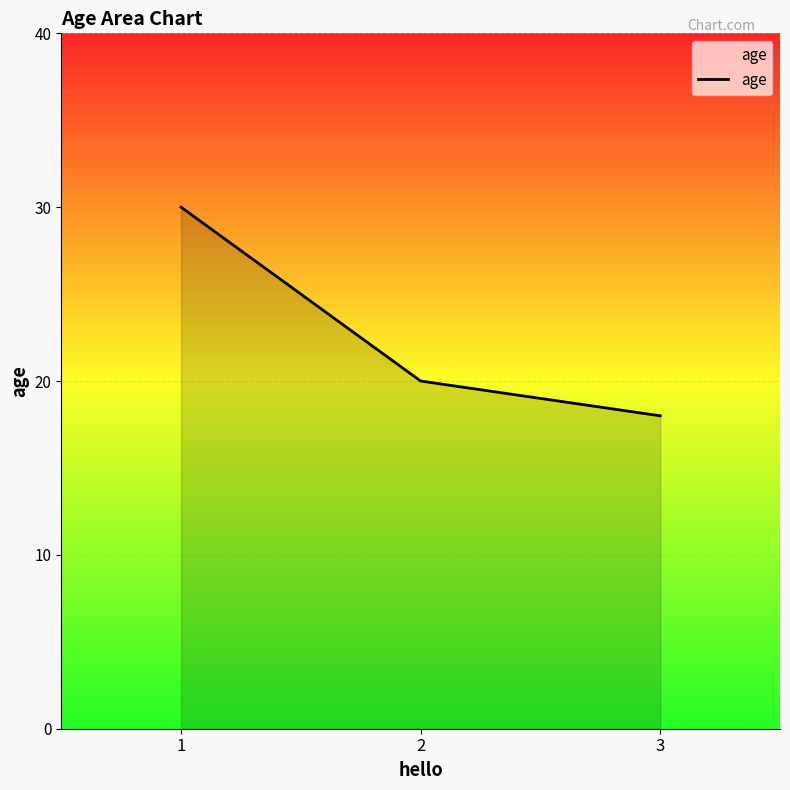

Reading right to left, what are all the values shown in this chart?

3=18	2=20	1=30